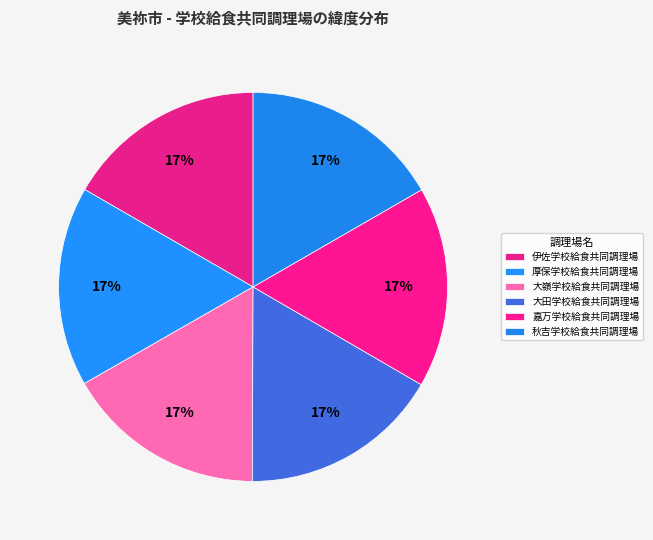

True or false: 伊佐学校給食共同調理場 accounts for 17% of the total.

True